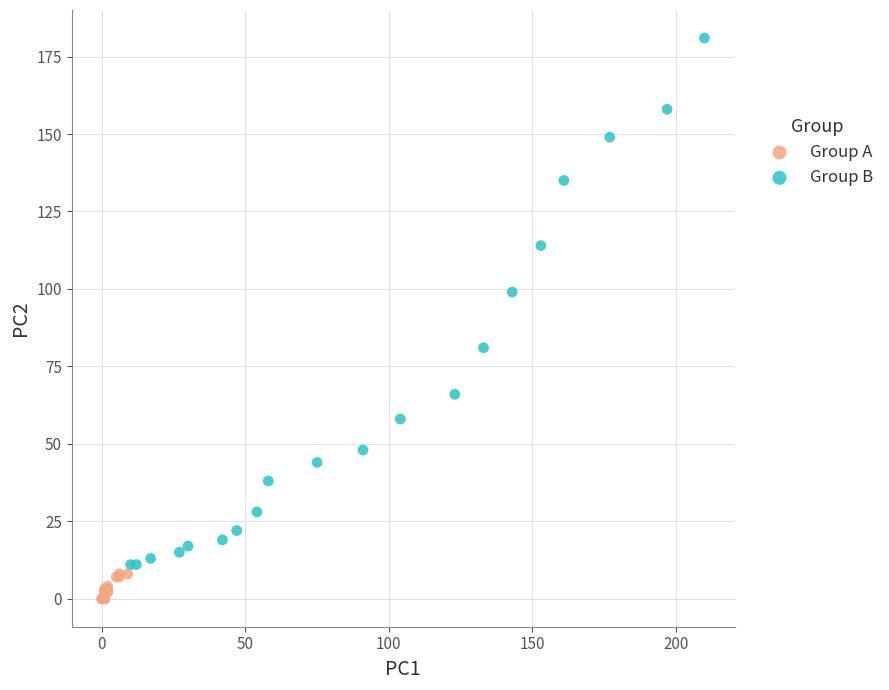

Which series reaches the maximum Y coordinate?

Group B